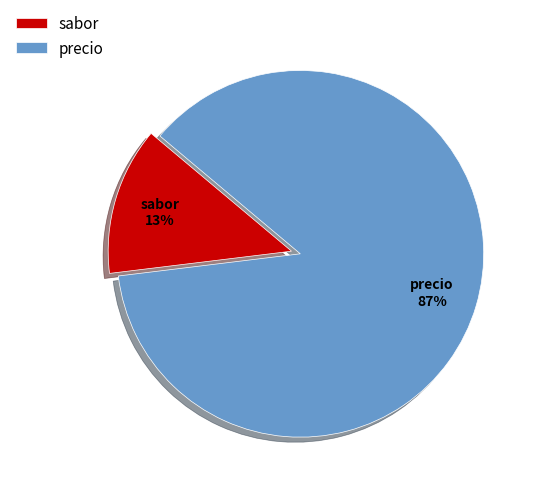

Which category has the biggest portion of the pie?

precio